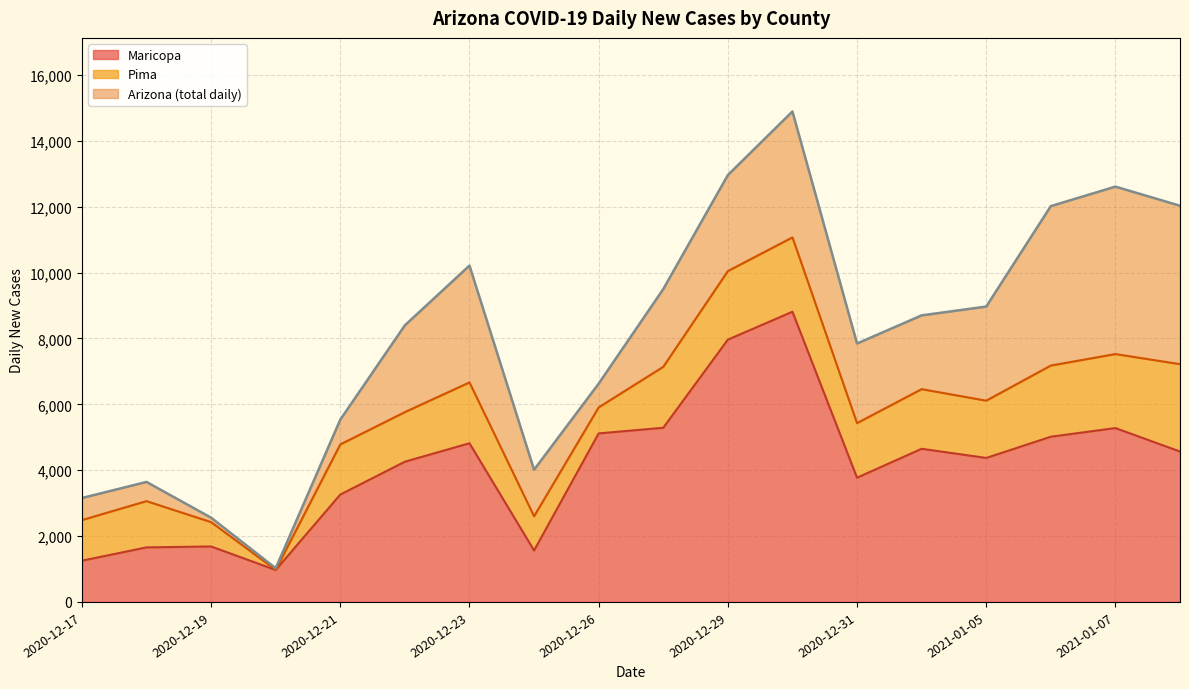

Which category has the highest value in the Arizona series?

2020-12-30